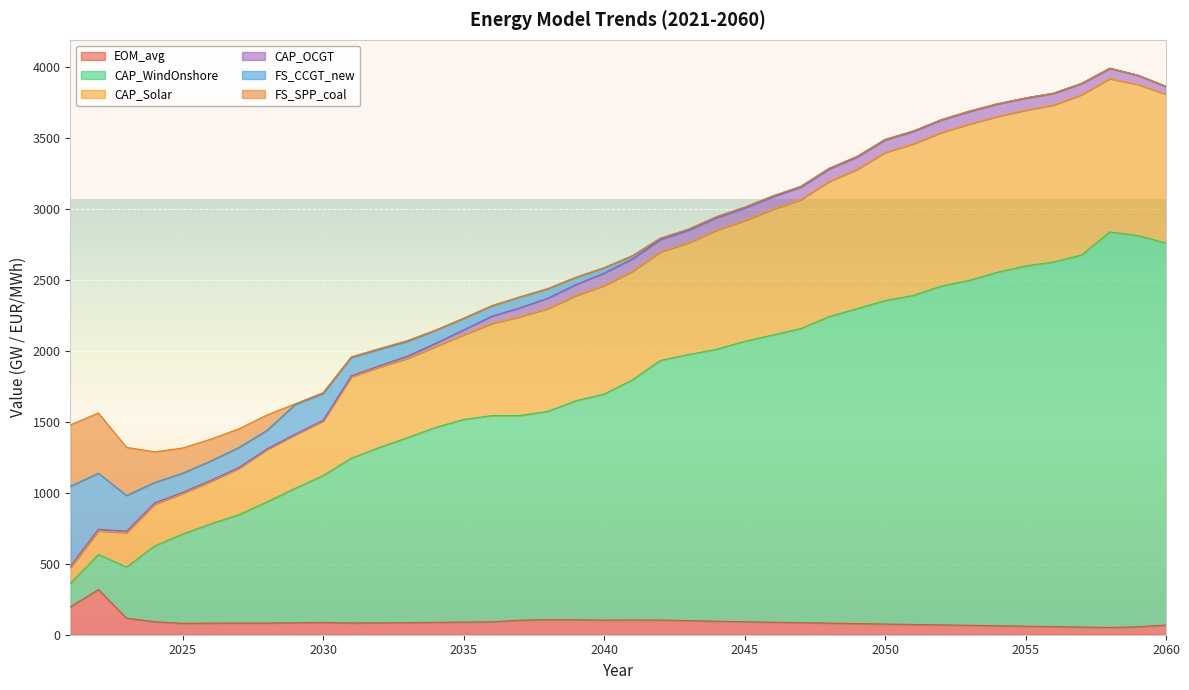

At which label is EOM_avg closest to 184?

2021